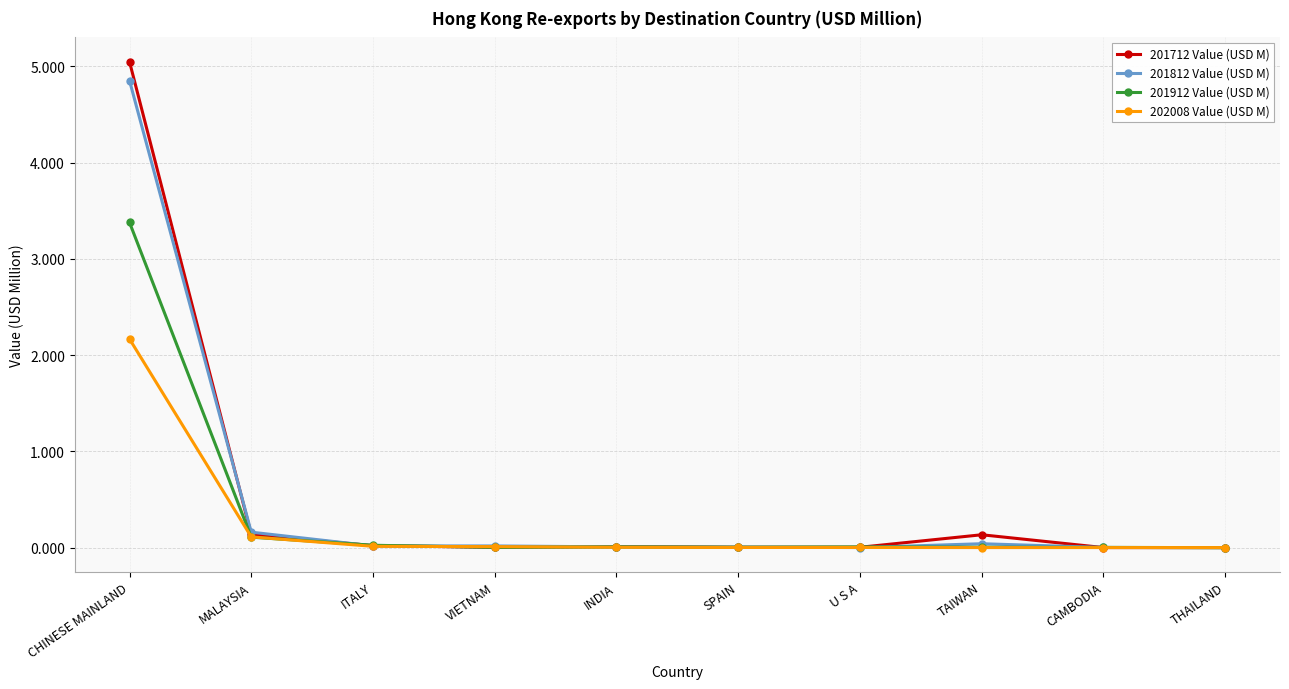

What is the greatest value displayed?

5.0